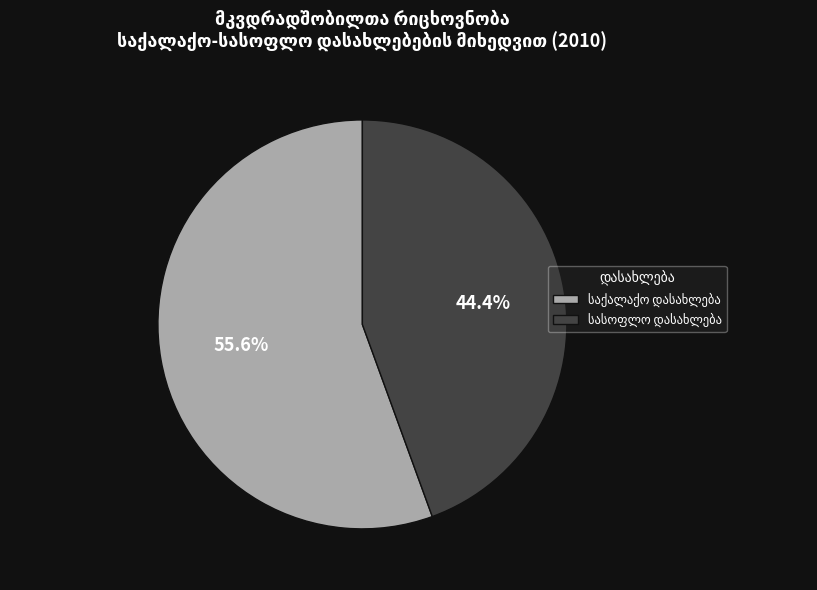

Does any single category account for the majority?

Yes